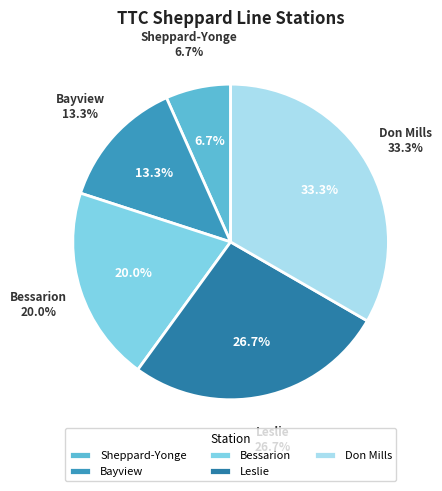

Count the number of slices in the pie.

5